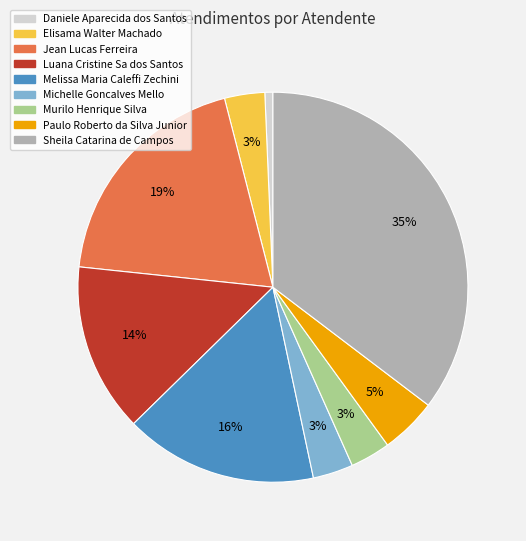

To the nearest percent, what percentage of the pie is Elisama Walter Machado?

3%